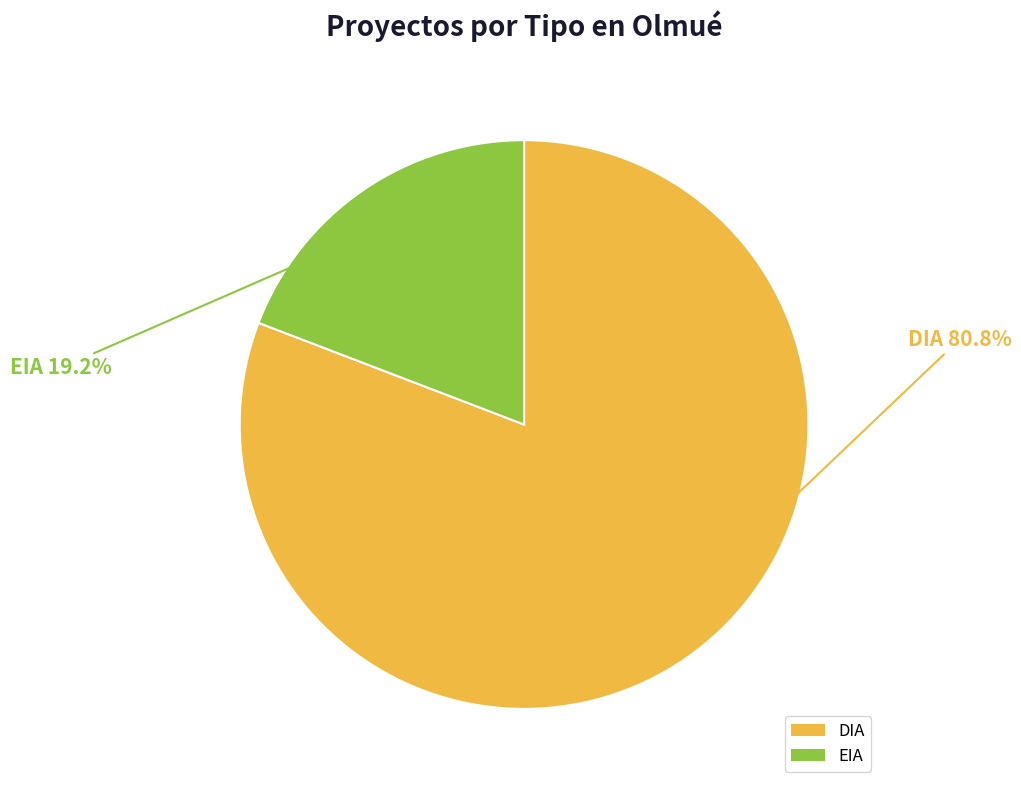

How many slices are in this pie chart?

2